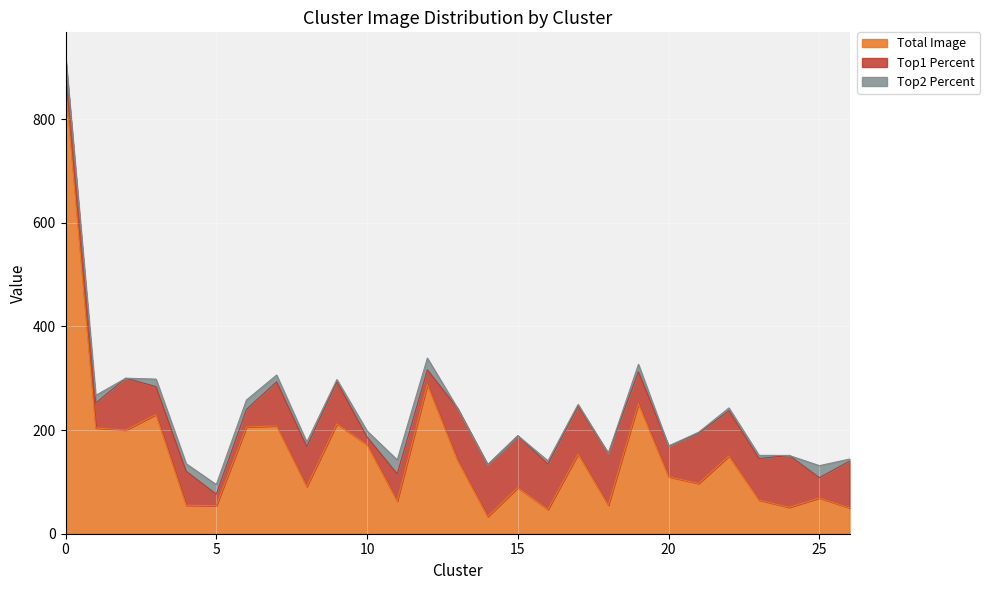

Between 4 and 23, which series saw the biggest shift?

Top1 Percent